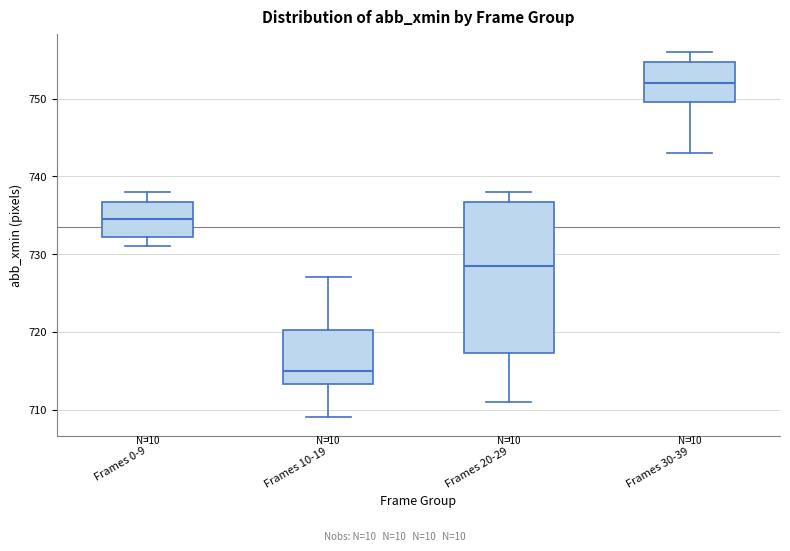

Reading left to right, transcribe this box plot: for each box, give where its median line is, the range the box spans, and where its two whiskers end, as read against the y-axis. The values are not printed on the chart, so give them approximately, as read against the axis.

Frames 0-9: median 735, box 732 to 737, whiskers 731 to 738
Frames 10-19: median 715, box 713 to 720, whiskers 709 to 727
Frames 20-29: median 729, box 717 to 737, whiskers 711 to 738
Frames 30-39: median 752, box 750 to 755, whiskers 743 to 756